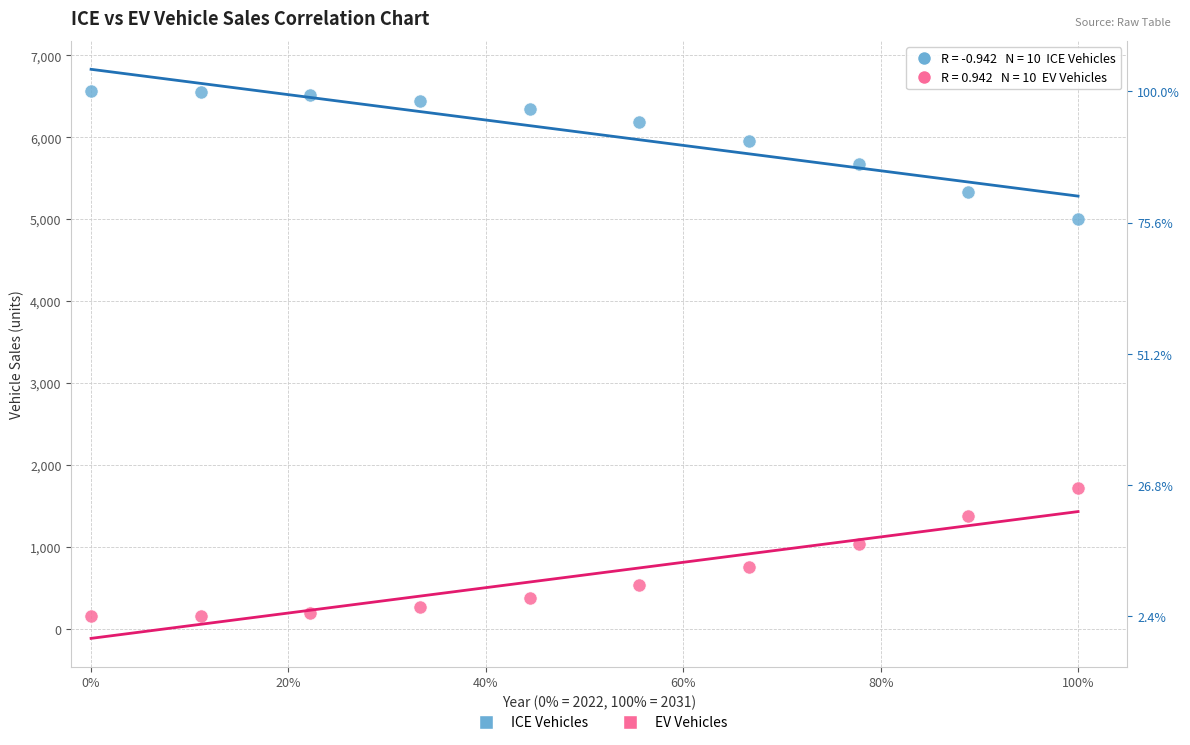

Which series reaches the minimum Y coordinate?

EV Vehicles